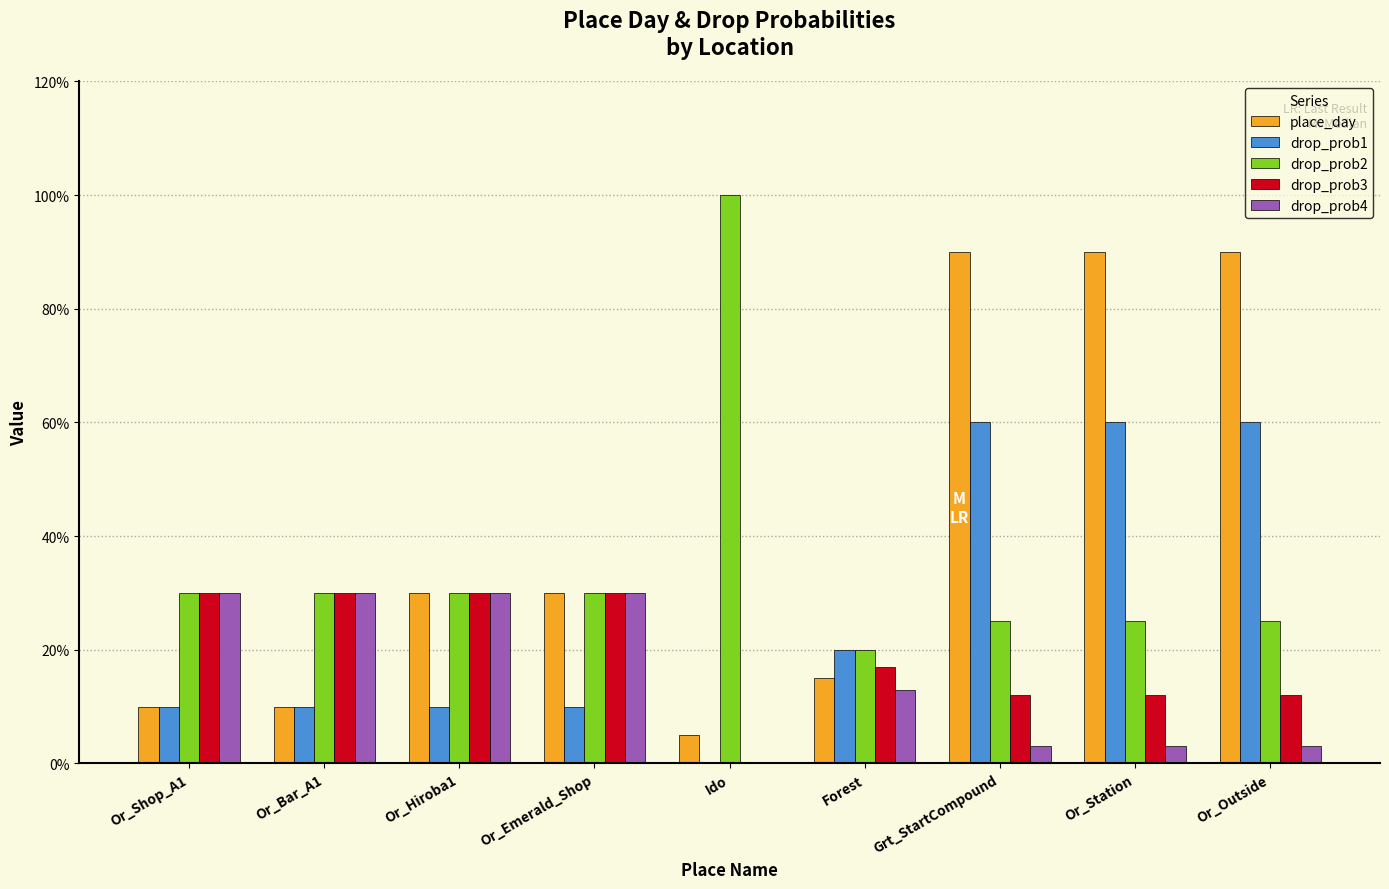

How many distinct data groups are displayed?

5